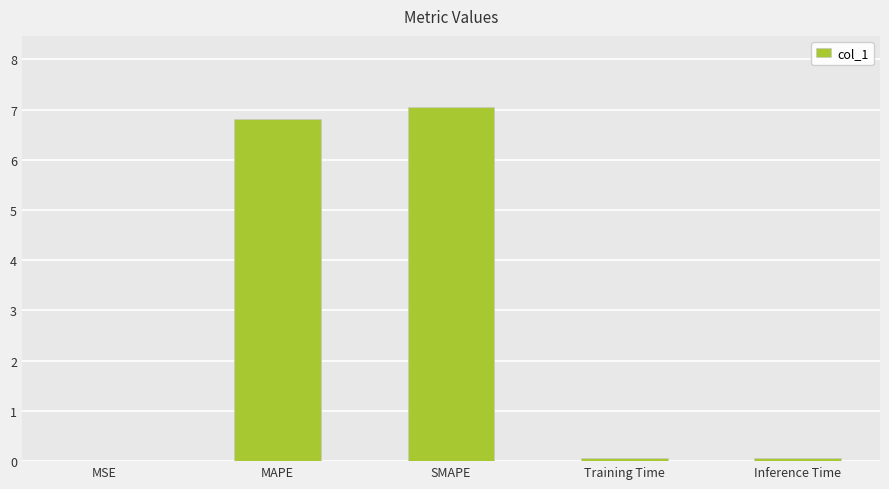

Count the number of data series in this chart.

1